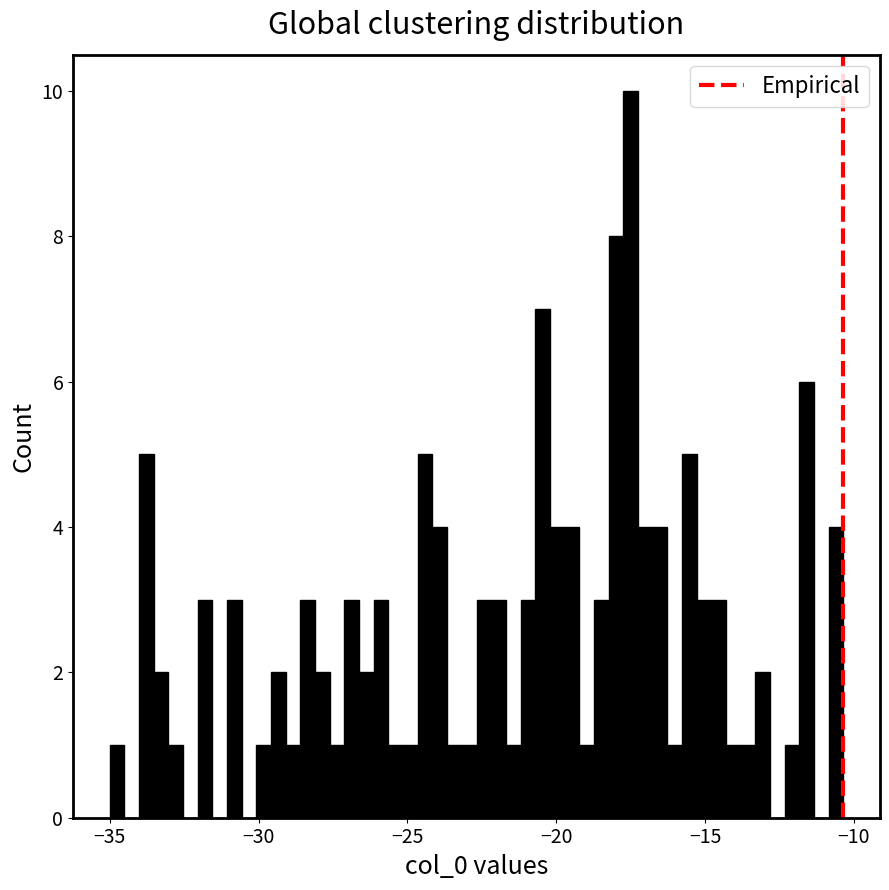

Around what value on the x-axis is the tallest bar? Give the approximate position of its centre, as read against the axis.

-17.5